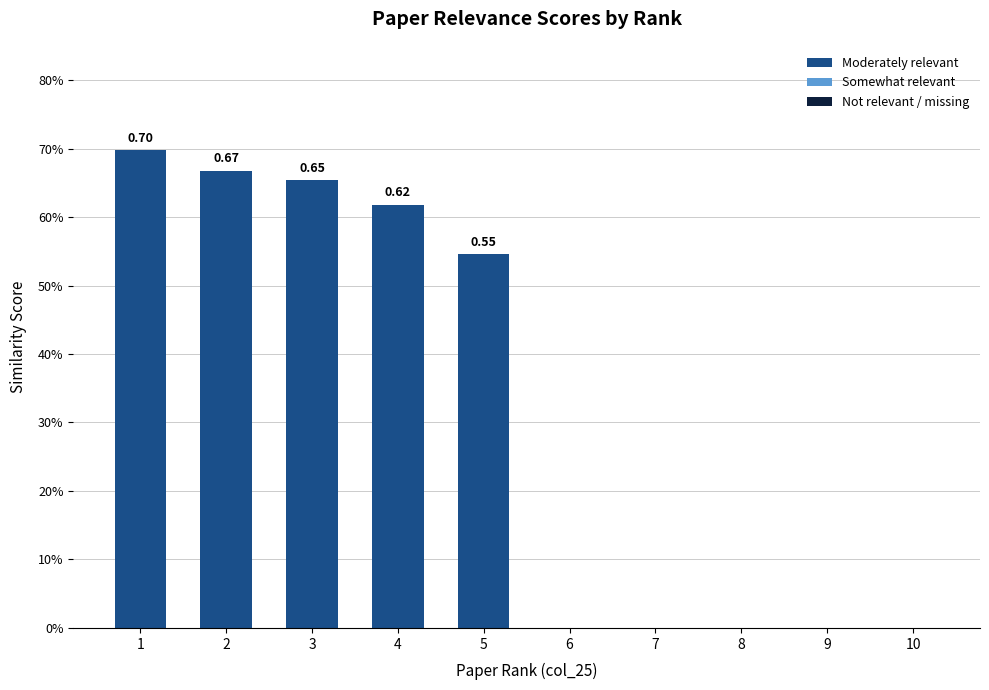

The chart shows a value of 0.4 at 3. True or false?

False